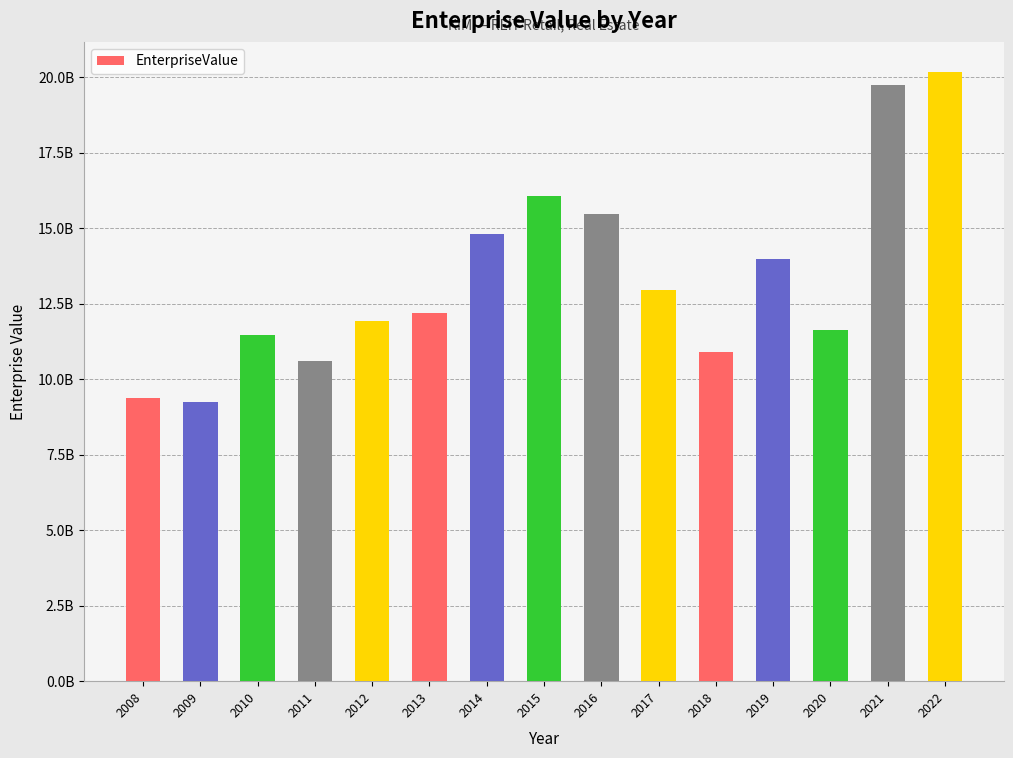

The value at 2021 is 19743831200. True or false?

True